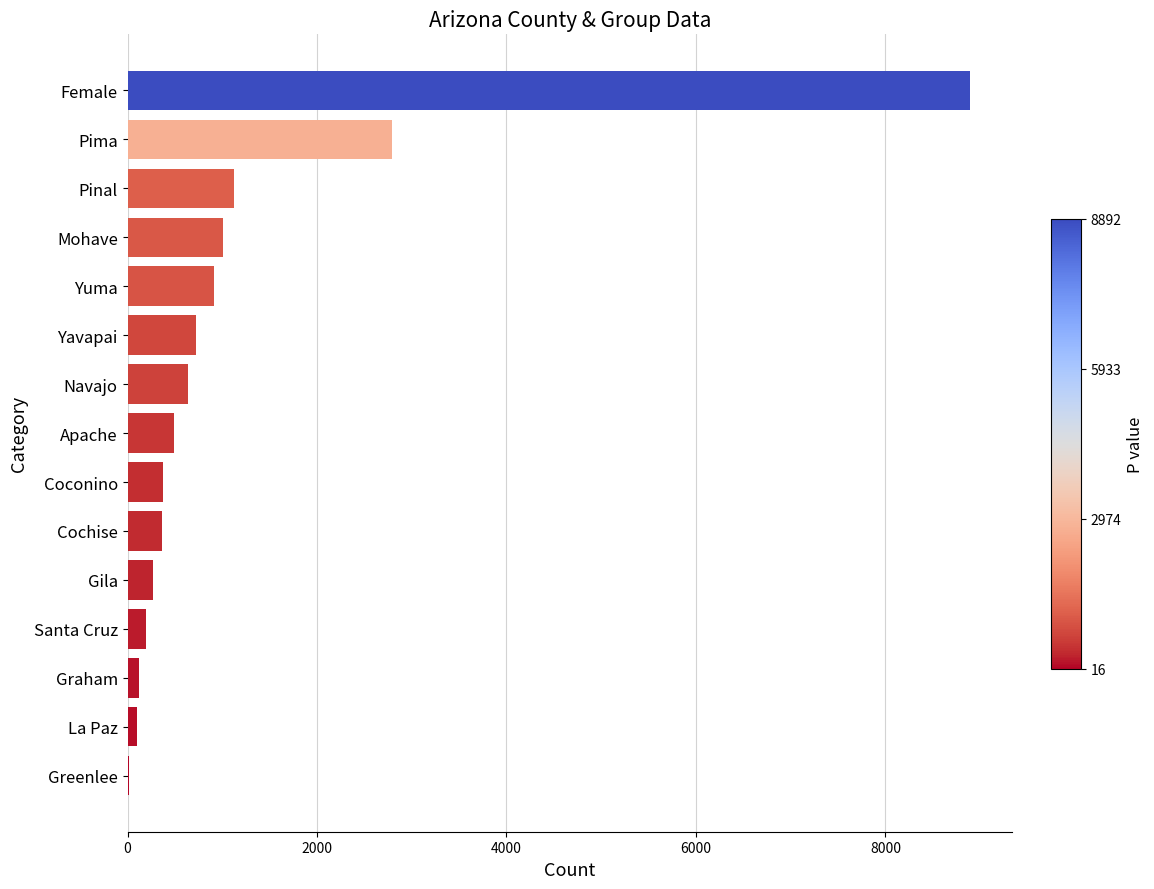

What is the maximum value shown in the chart?

8892